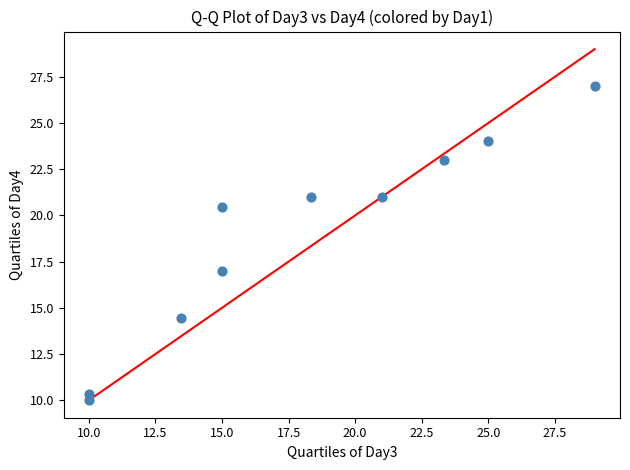

What is the average Y value?

18.8